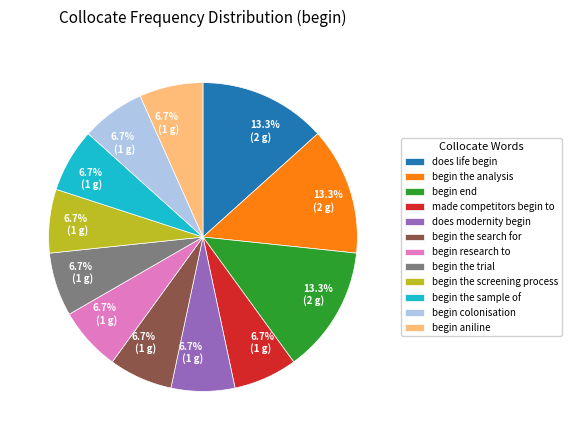

To the nearest percent, what percentage of the pie is begin the trial?

7%